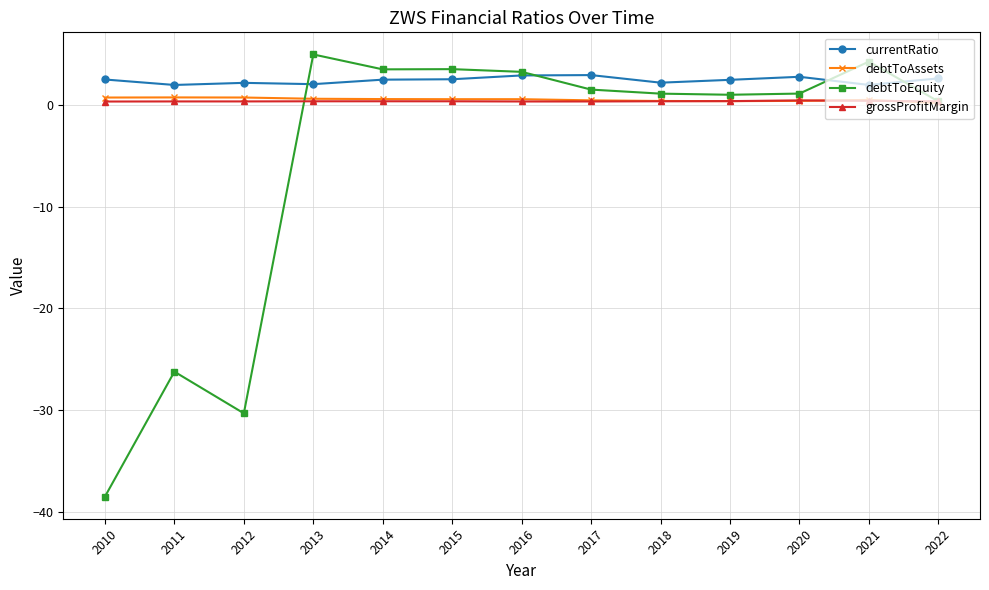

What is the average value of the currentRatio series?

2.4